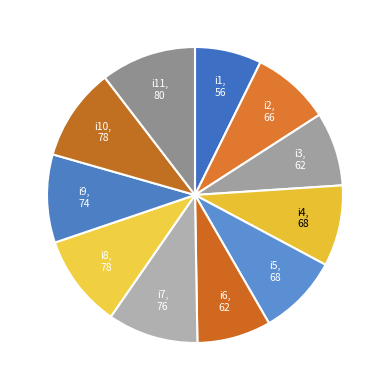

Does i5 represent more than half of the total?

No